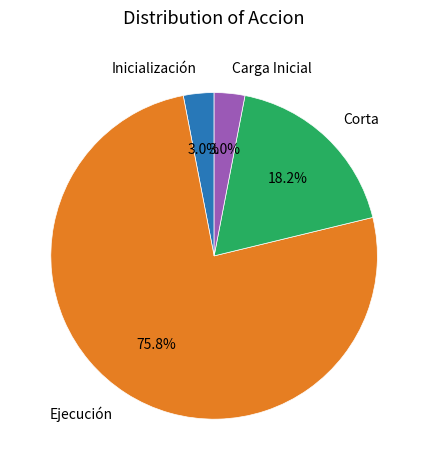

How many slices are in this pie chart?

4